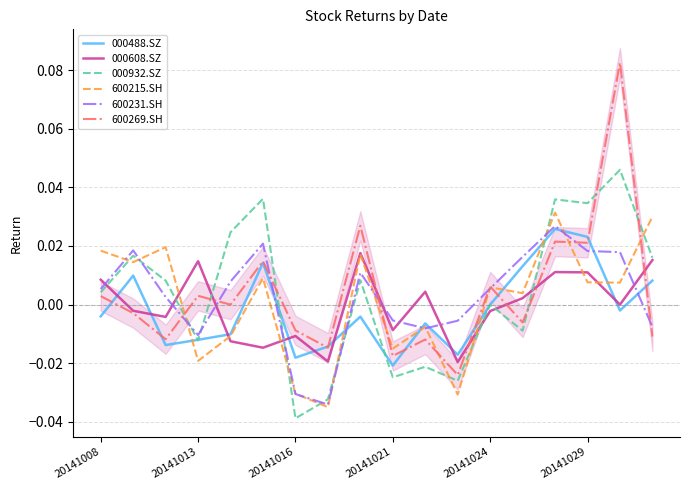

What is the greatest value displayed?

0.1